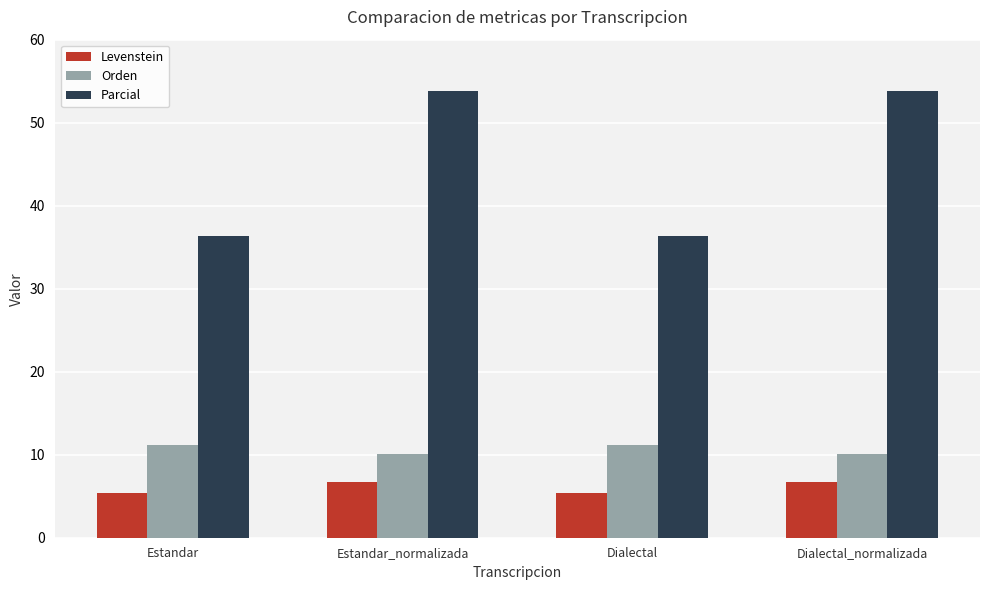

At how many categories does at least one series exceed 24?

4